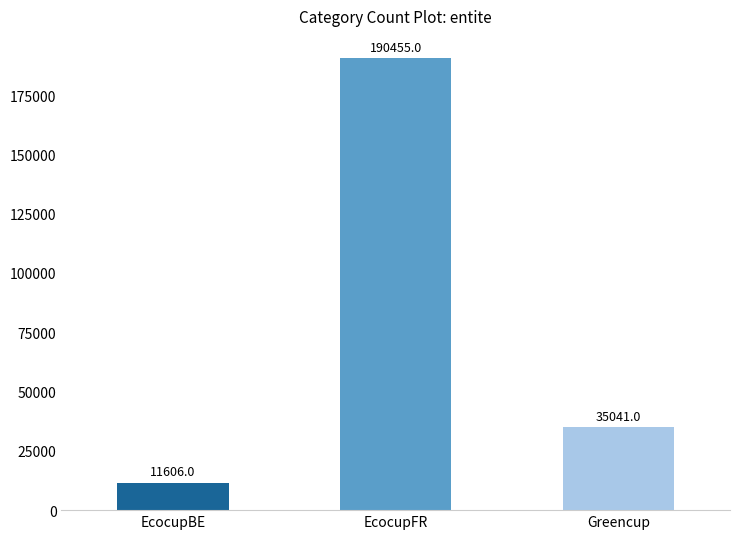

How many values are below 35041?

1